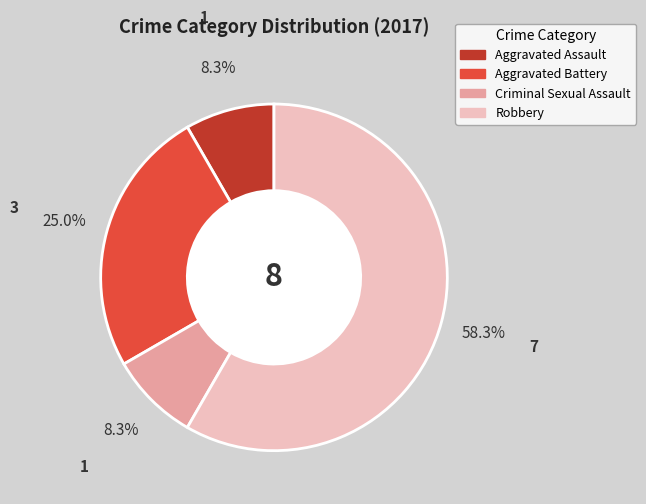

Which has a higher value, Criminal Sexual Assault or Robbery?

Robbery